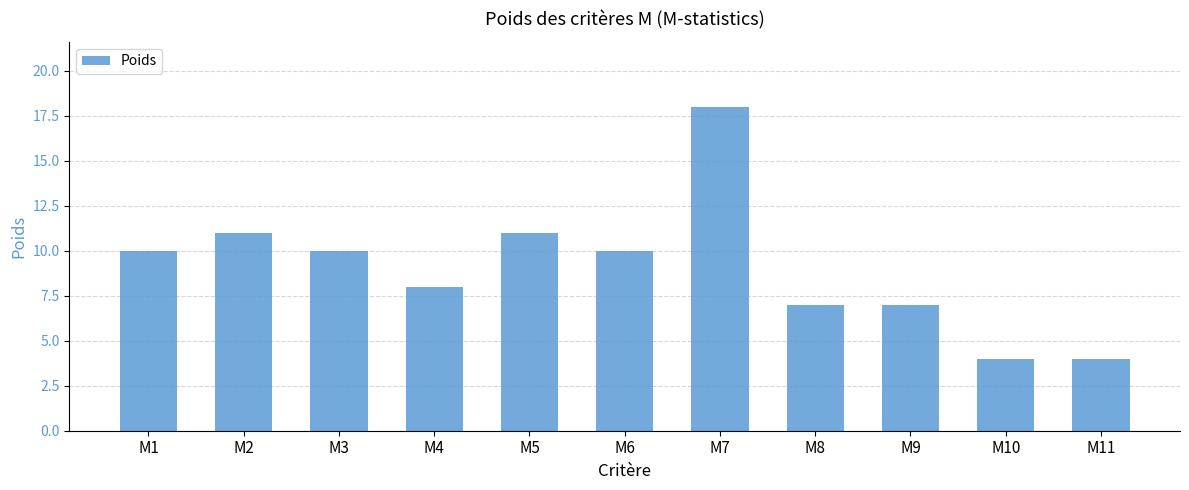

Which category has the highest value across all series?

M7